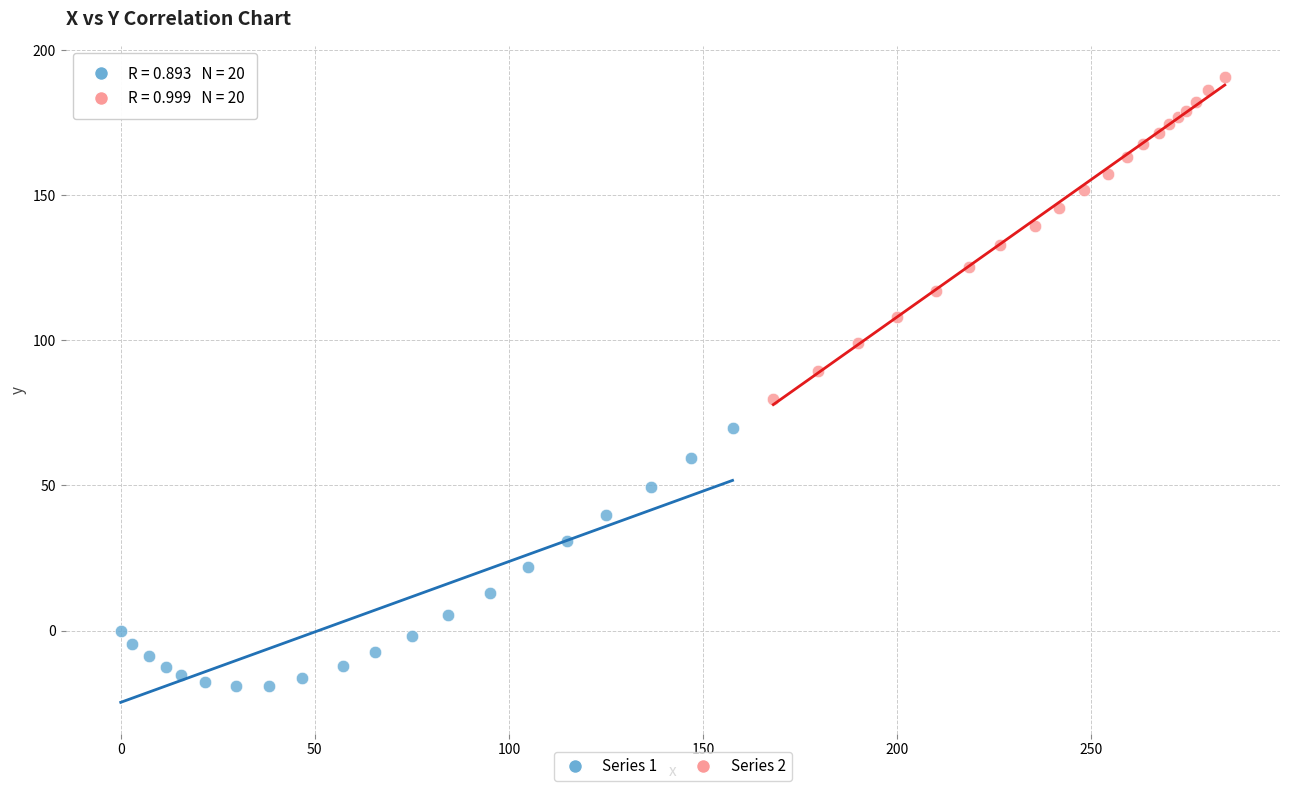

What are all the series names shown in the legend?

Series 1, Series 2